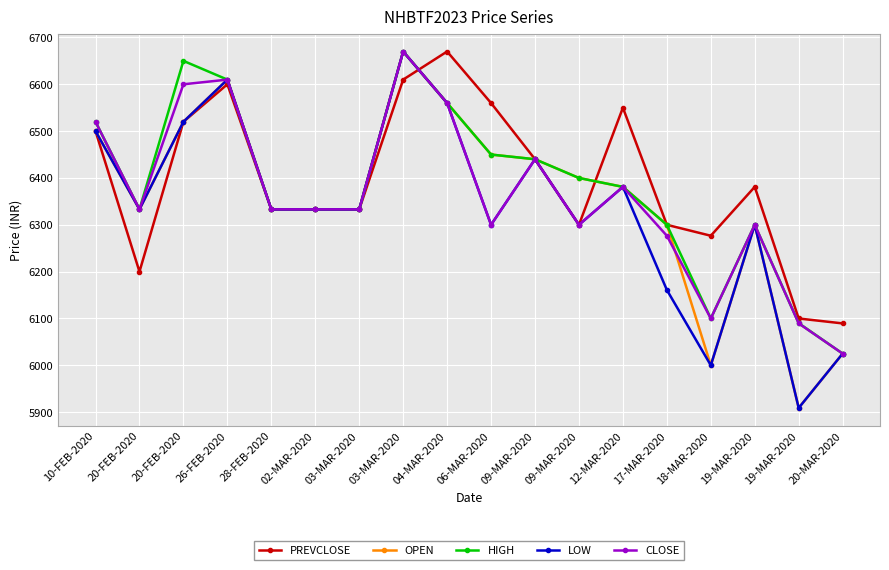

Does the chart have visible grid lines?

Yes